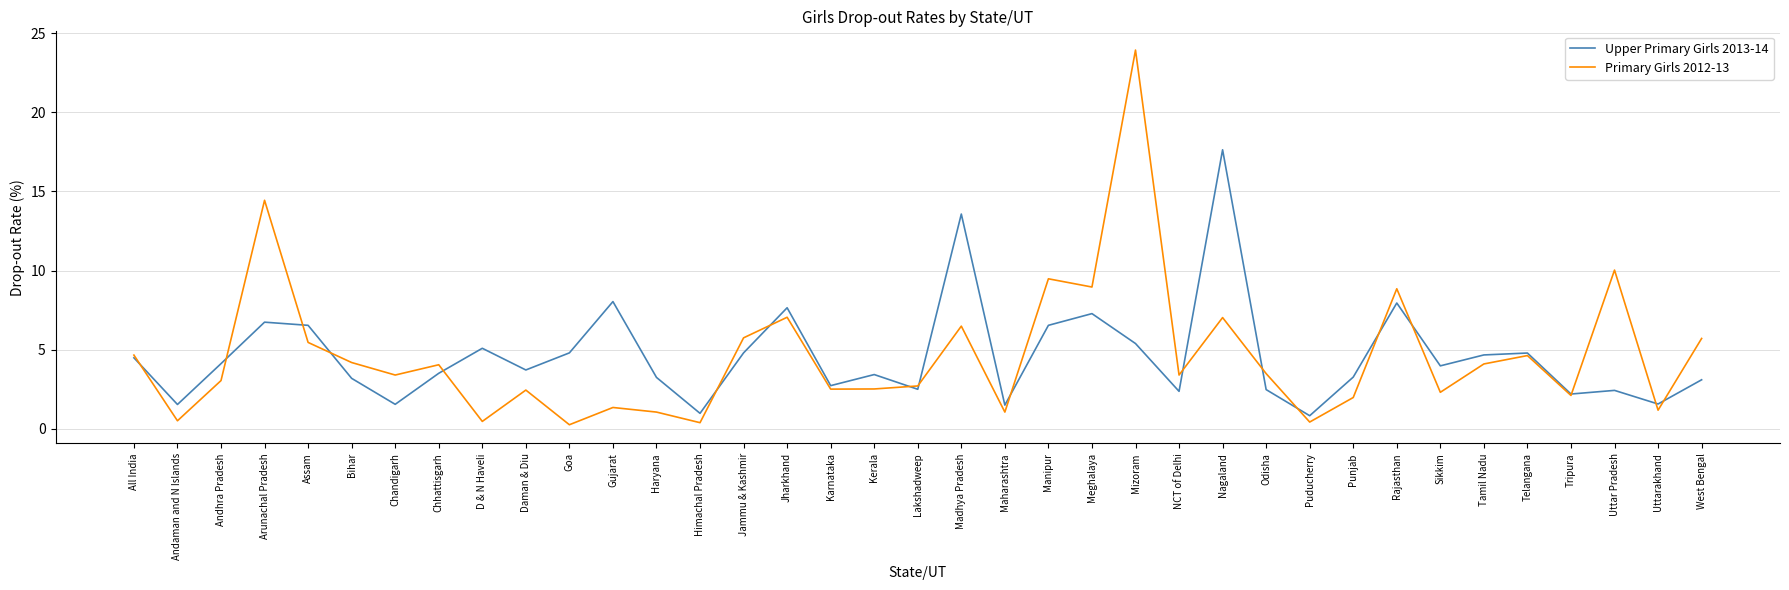

The Primary Girls 2012-13 series shows 6.5 at Madhya Pradesh. True or false?

True